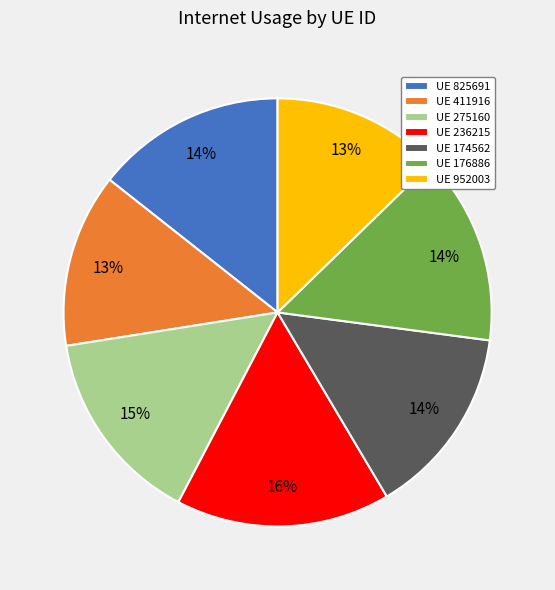

To the nearest percent, what is the difference between the largest and smallest slice percentages?

3%